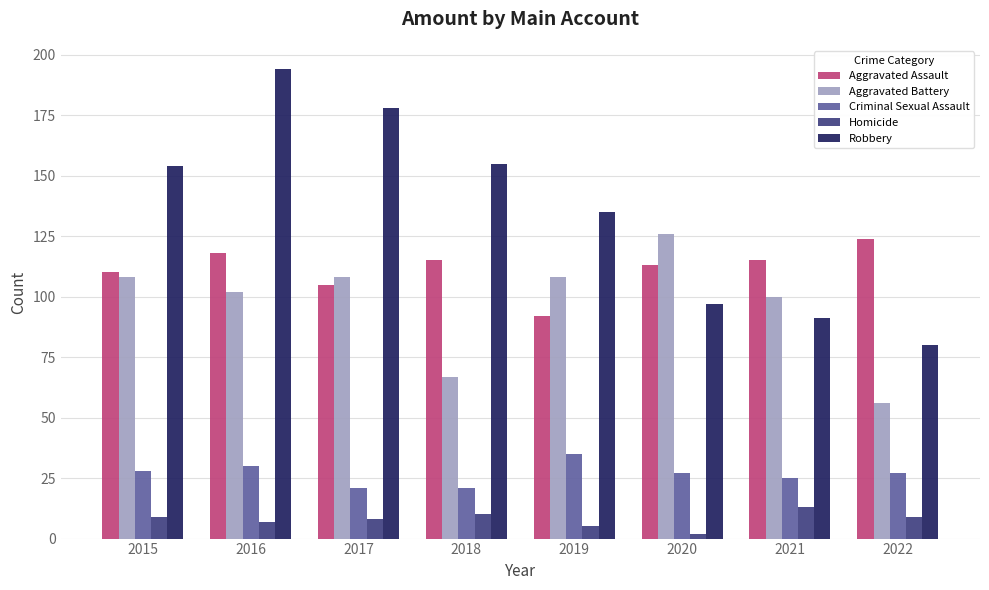

What are all the series names shown in the legend?

Aggravated Assault, Aggravated Battery, Criminal Sexual Assault, Homicide, Robbery